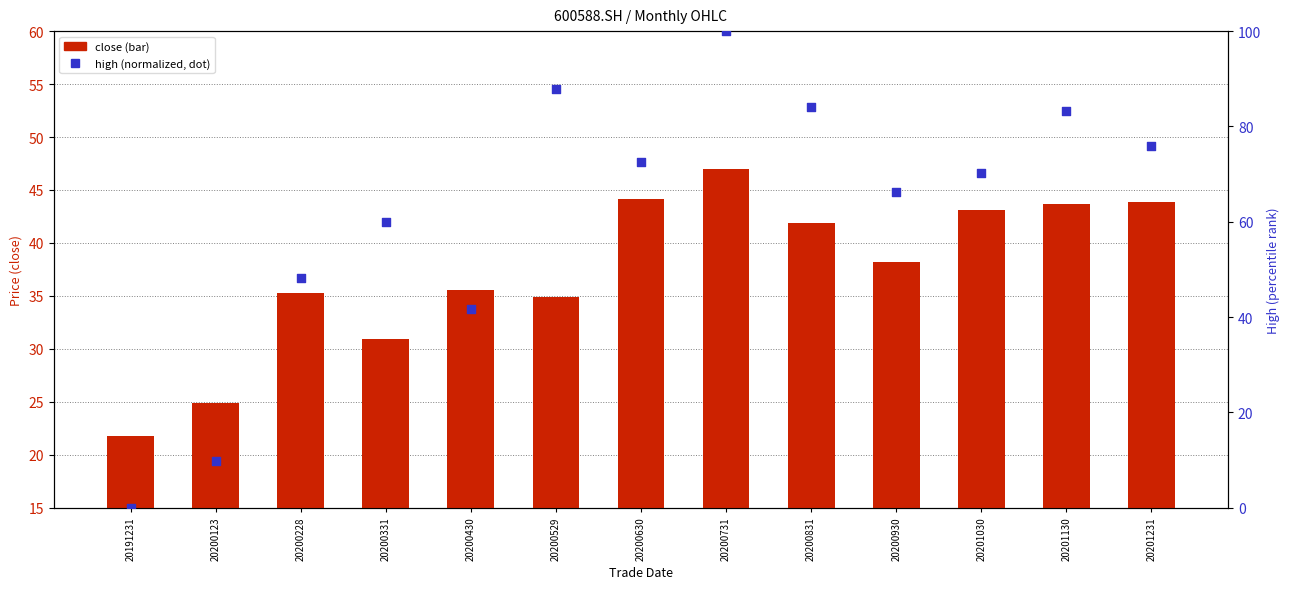

What are all the series names shown in the legend?

close, high (normalized)